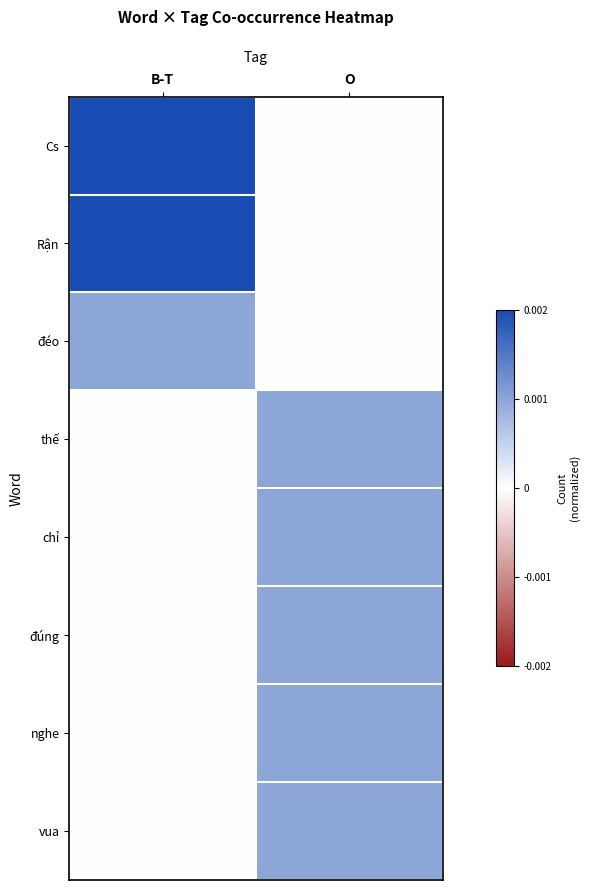

List the series in order of their peak value, highest first.

Cs, Rận, đéo, thế, chỉ, đúng, nghe, vua